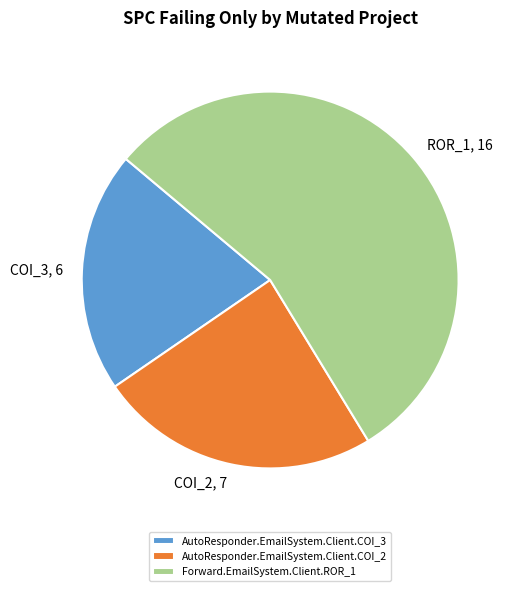

Combined, do Forward.EmailSystem.Client.ROR_1 and AutoResponder.EmailSystem.Client.COI_2 account for over 50%?

Yes